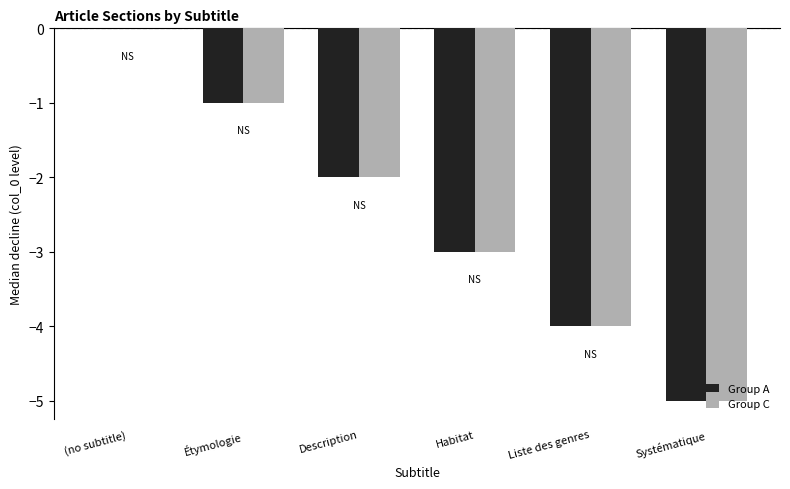

What value does the Group C series have at Systématique?

-5